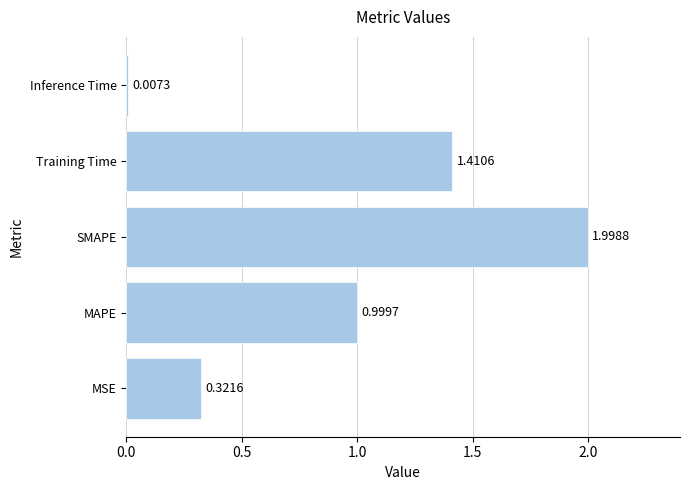

How many distinct data groups are displayed?

1